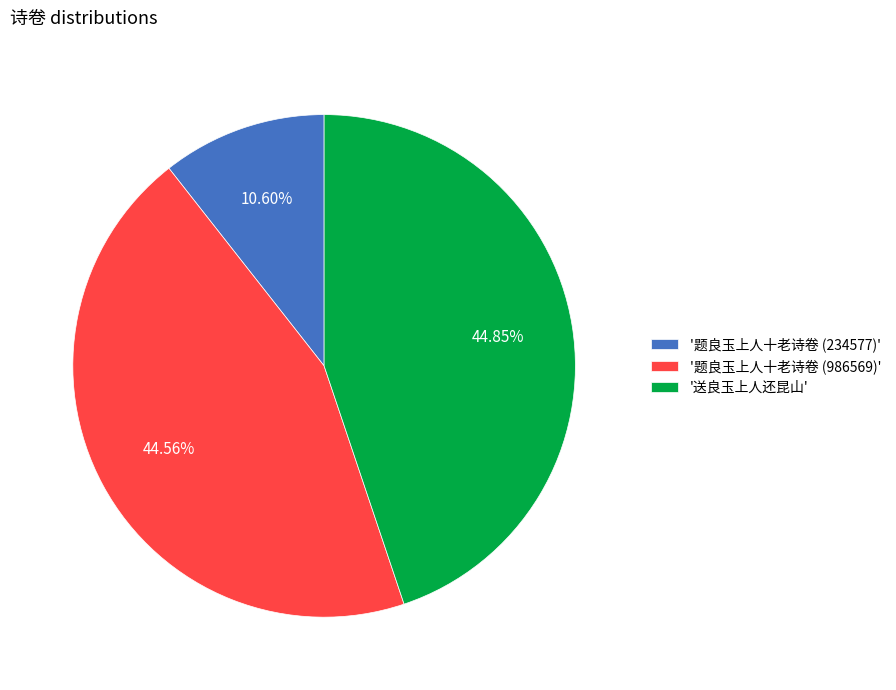

How many slices are in this pie chart?

3